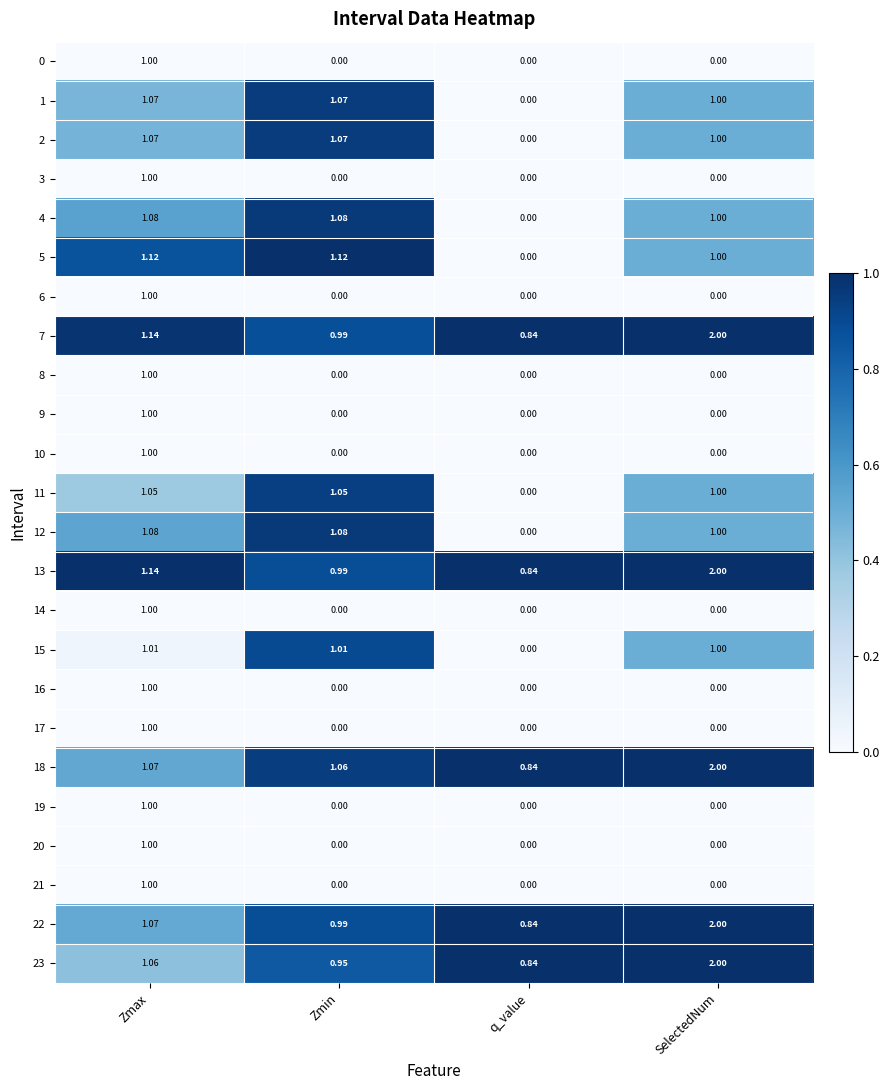

At which label does 13 first exceed 1?

Zmax